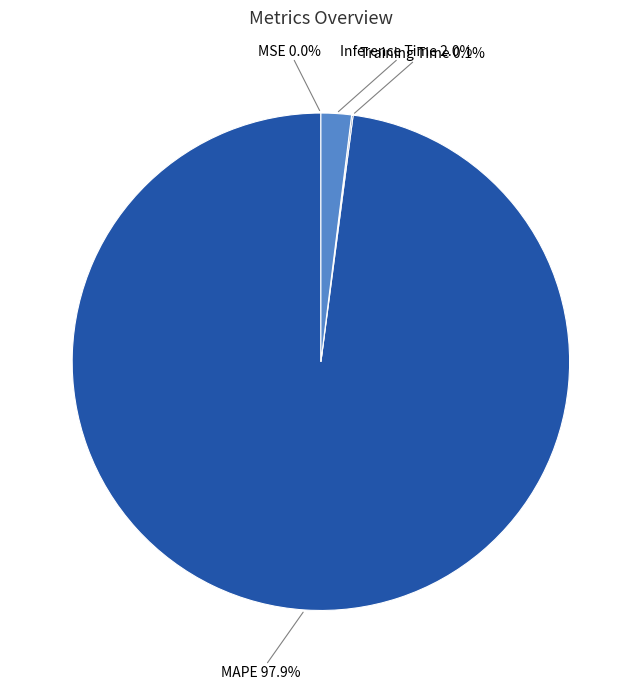

To the nearest percent, what portion does MAPE represent?

98%